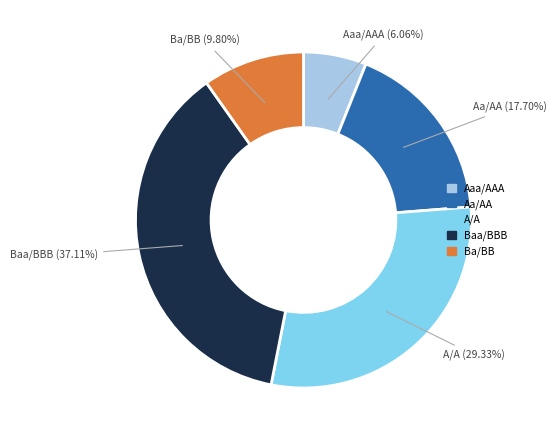

Is there a majority slice in this chart?

No